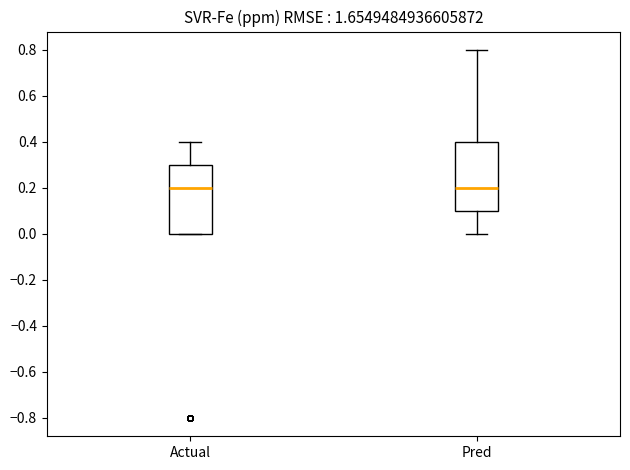

Reading left to right, read every box against the y-axis: the position of its median line, the range the box covers, and the ends of its whiskers. The values are not printed on the chart, so give them approximately, as read against the axis.

Actual: median 0.2, box 0.0 to 0.3, whiskers 0.0 to 0.4
Pred: median 0.2, box 0.1 to 0.4, whiskers 0.0 to 0.8